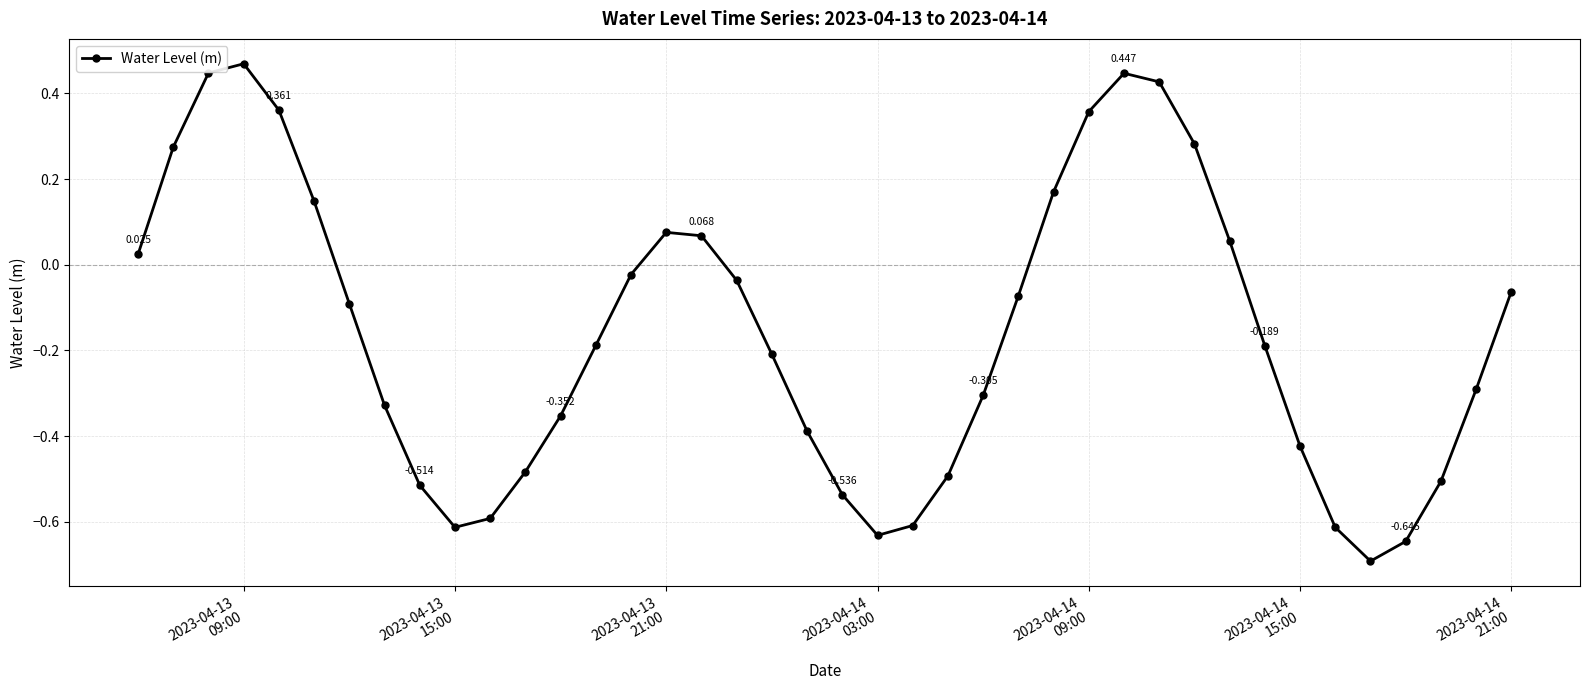

True or false: the data has more than 0 interior local peaks.

True